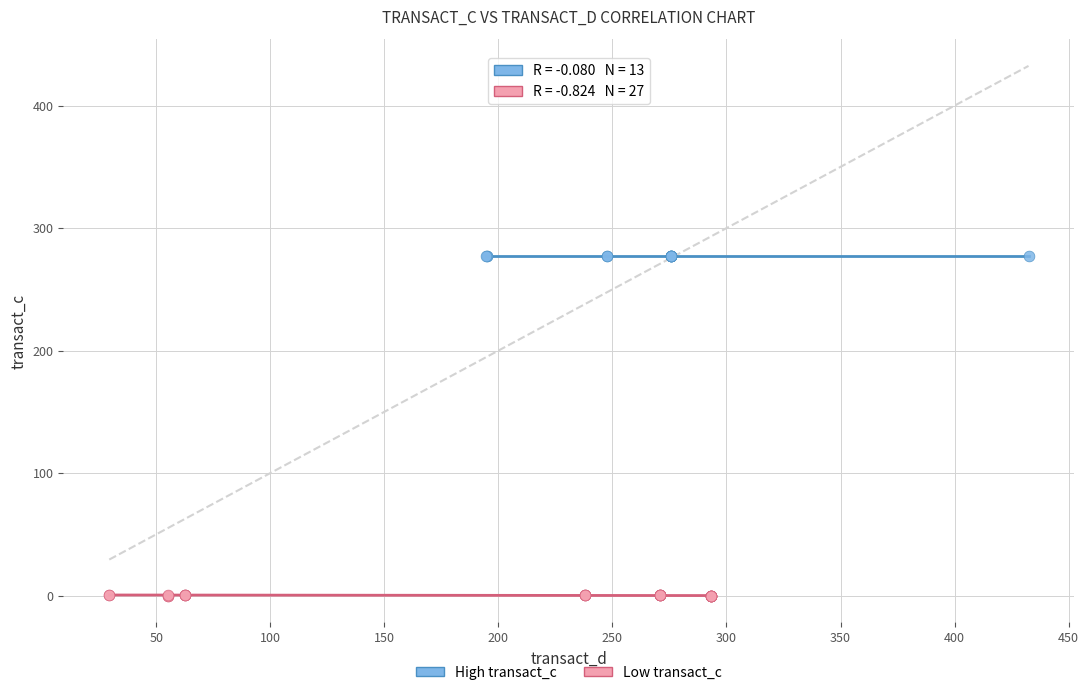

Which series contains the highest Y value?

High transact_c